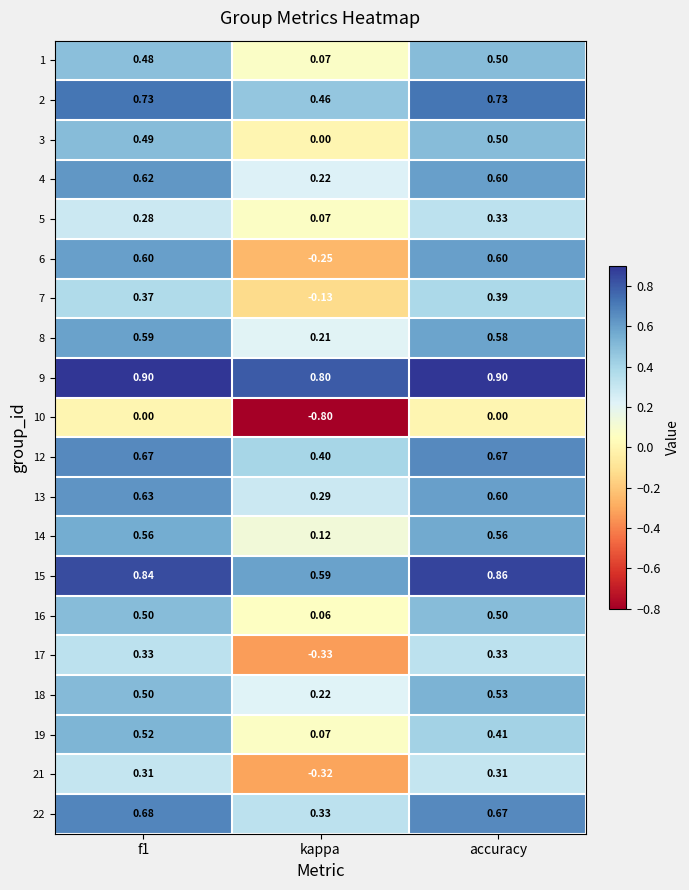

Which category has the highest value in the 5 series?

accuracy